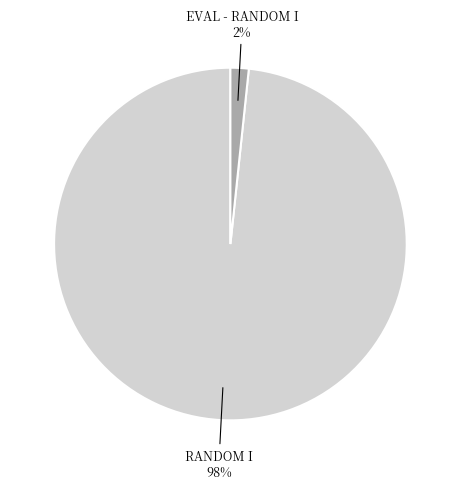

Count the number of slices in the pie.

2